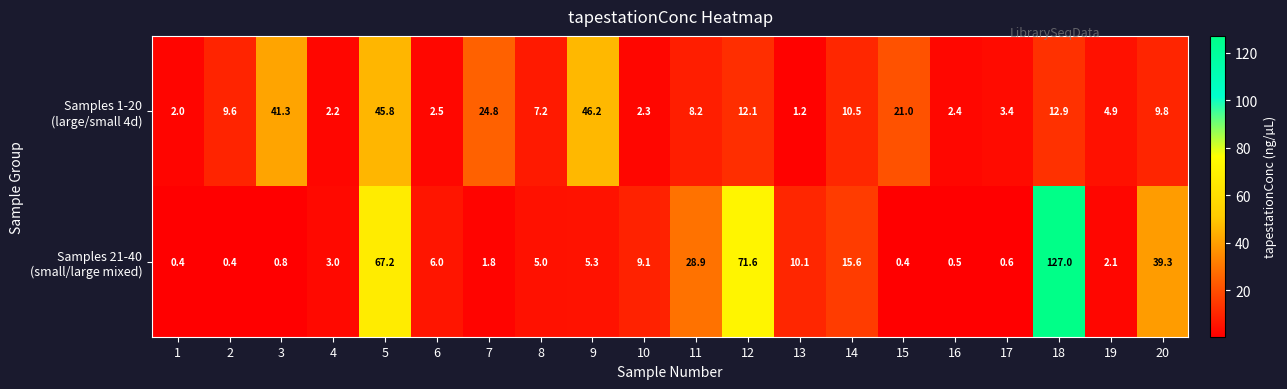

What is the smallest value displayed?

0.4